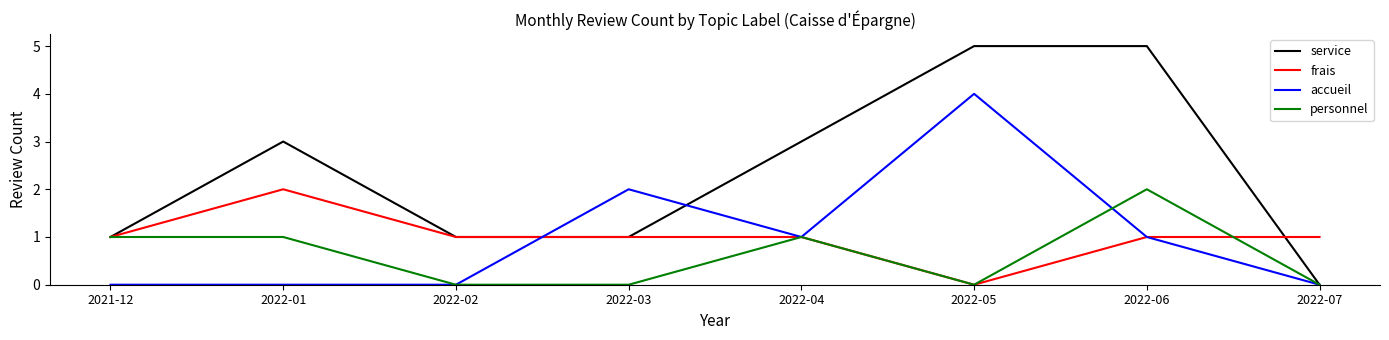

Is it true that personnel equals 2 at 2022-06?

True